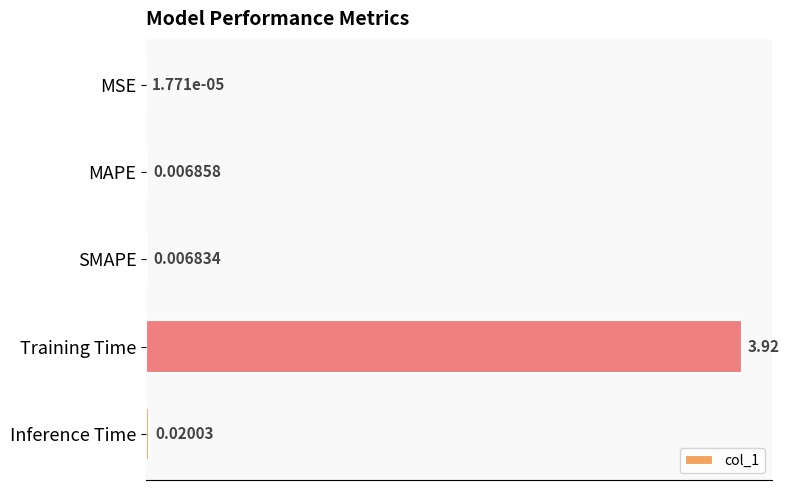

What is the sum of the values at Training Time and Inference Time?

3.9